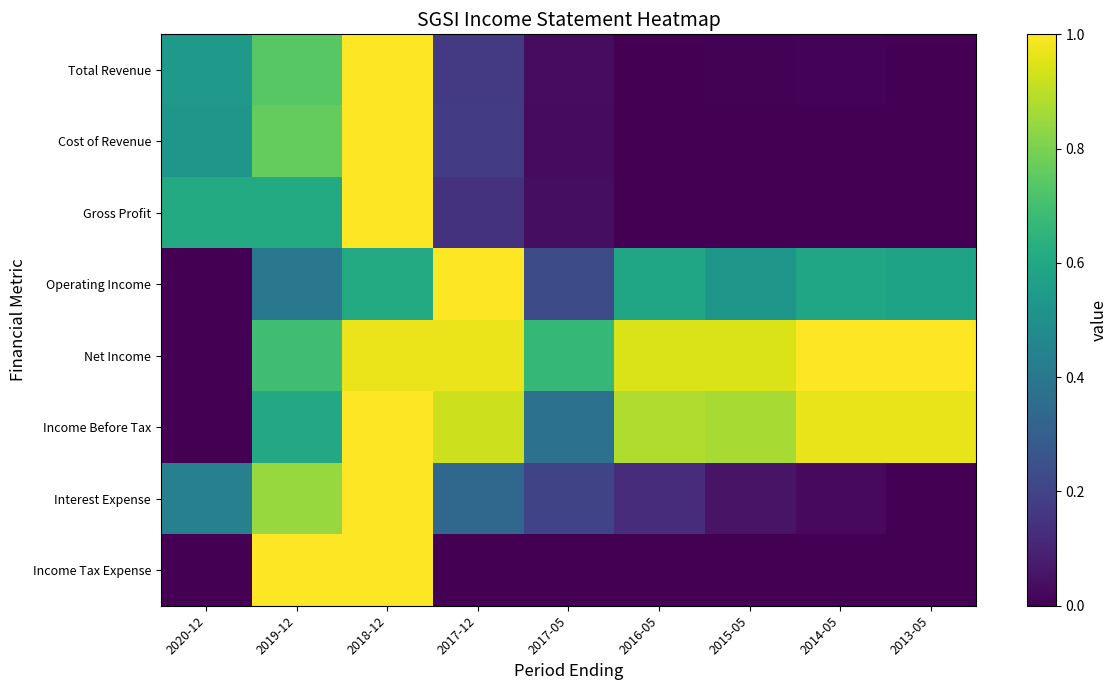

Reading right to left, list all the values displayed in this chart.

Total Revenue: 2013-05=0.0	2014-05=0.0	2015-05=0.0	2016-05=0.0	2017-05=0.0	2017-12=0.2	2018-12=1.0	2019-12=0.7	2020-12=0.5
Cost of Revenue: 2013-05=0.0	2014-05=0.0	2015-05=0.0	2016-05=0.0	2017-05=0.0	2017-12=0.2	2018-12=1.0	2019-12=0.8	2020-12=0.5
Gross Profit: 2013-05=0.0	2014-05=0.0	2015-05=0.0	2016-05=0.0	2017-05=0.0	2017-12=0.1	2018-12=1.0	2019-12=0.6	2020-12=0.6
Operating Income: 2013-05=0.6	2014-05=0.6	2015-05=0.5	2016-05=0.6	2017-05=0.2	2017-12=1.0	2018-12=0.6	2019-12=0.4	2020-12=0.0
Net Income: 2013-05=1.0	2014-05=1.0	2015-05=0.9	2016-05=0.9	2017-05=0.7	2017-12=1.0	2018-12=1.0	2019-12=0.7	2020-12=0.0
Income Before Tax: 2013-05=1.0	2014-05=1.0	2015-05=0.9	2016-05=0.9	2017-05=0.4	2017-12=0.9	2018-12=1.0	2019-12=0.6	2020-12=0.0
Interest Expense: 2013-05=0.0	2014-05=0.0	2015-05=0.1	2016-05=0.1	2017-05=0.2	2017-12=0.3	2018-12=1.0	2019-12=0.8	2020-12=0.4
Income Tax Expense: 2013-05=0.0	2014-05=0.0	2015-05=0.0	2016-05=0.0	2017-05=0.0	2017-12=0.0	2018-12=1.0	2019-12=1.0	2020-12=0.0